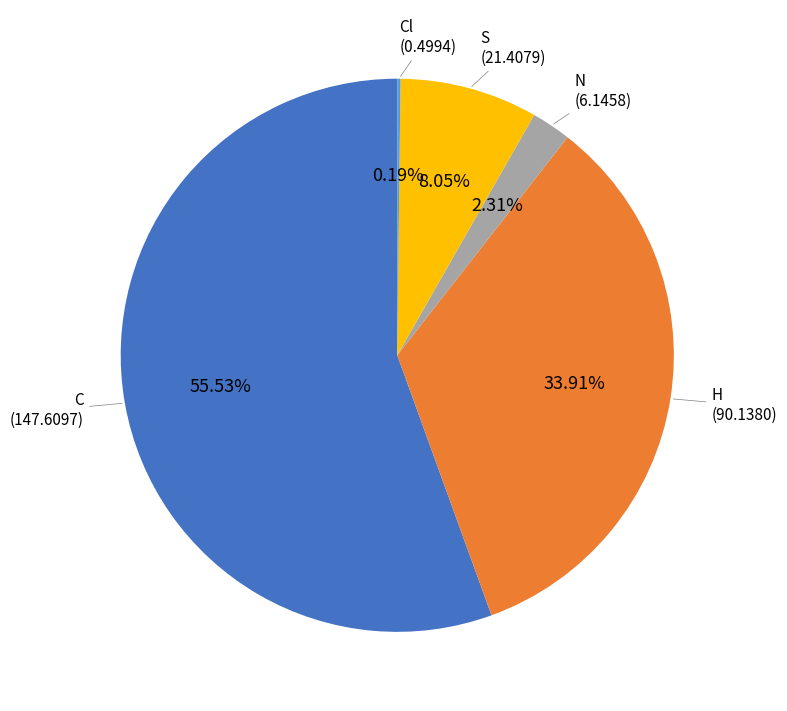

Does any single category account for the majority?

Yes